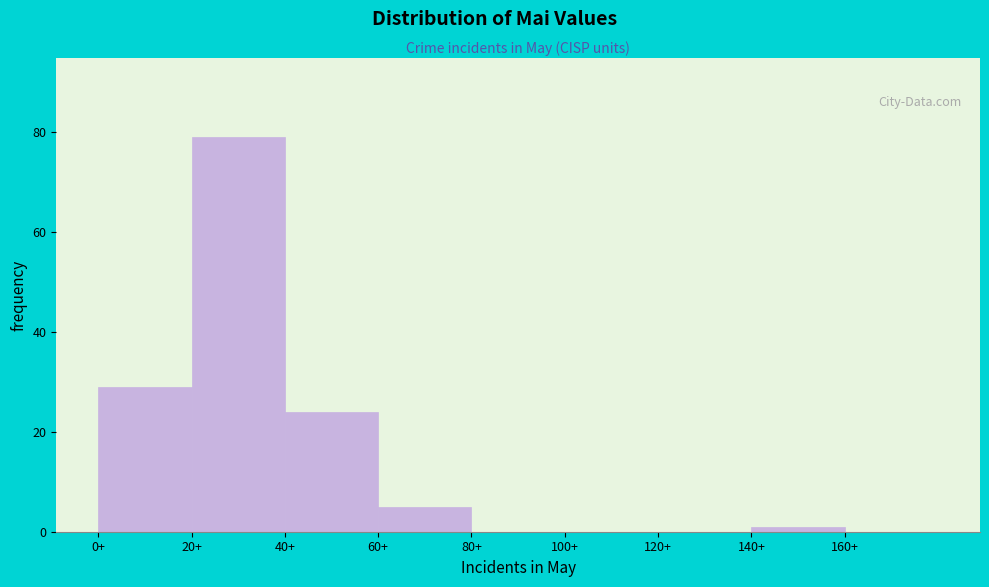

Which range on the x-axis has the tallest bar?

20 to 40